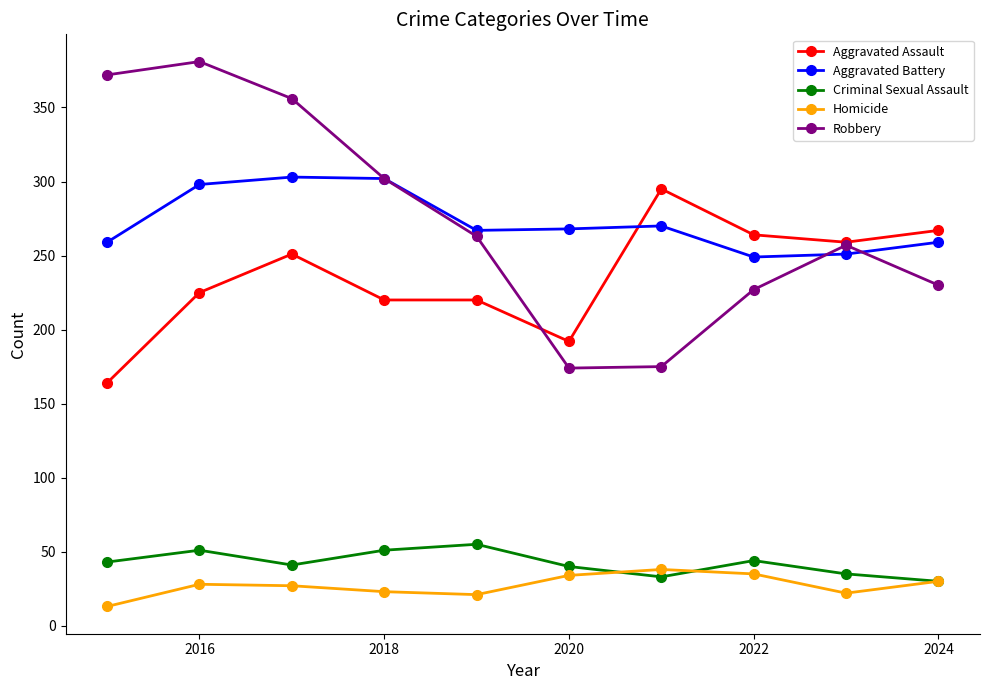

Does the chart have visible grid lines?

No